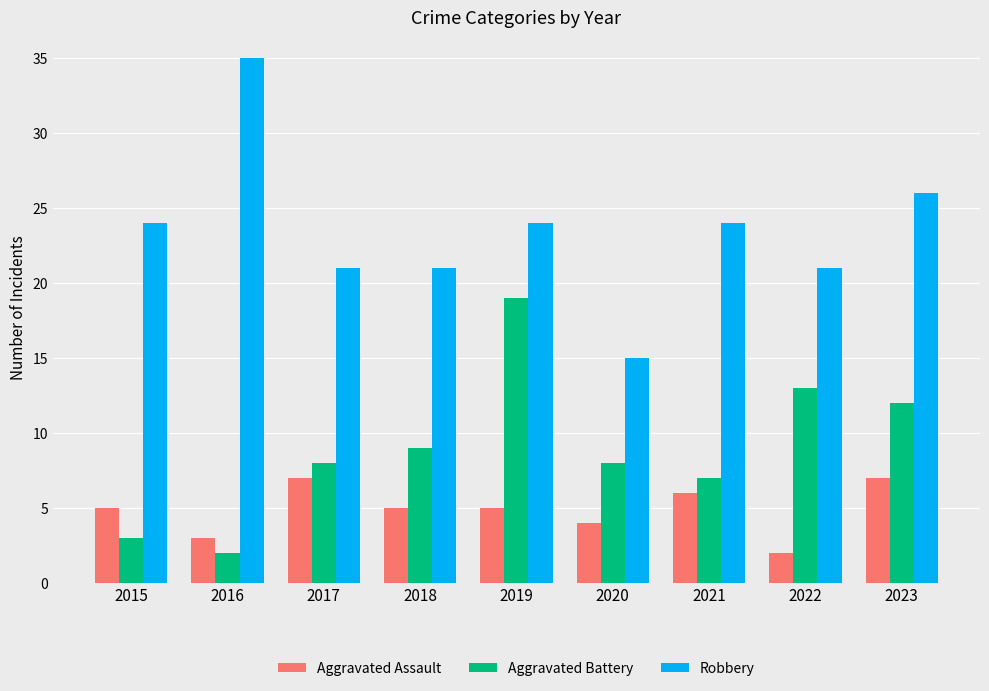

Which series has the largest range (max minus min)?

Robbery